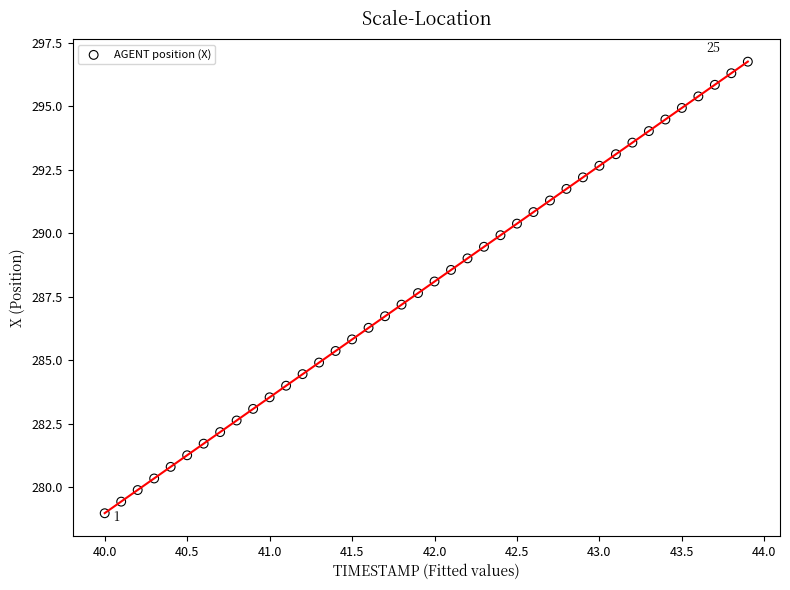

What is the range of Y values (max minus min)?

17.8